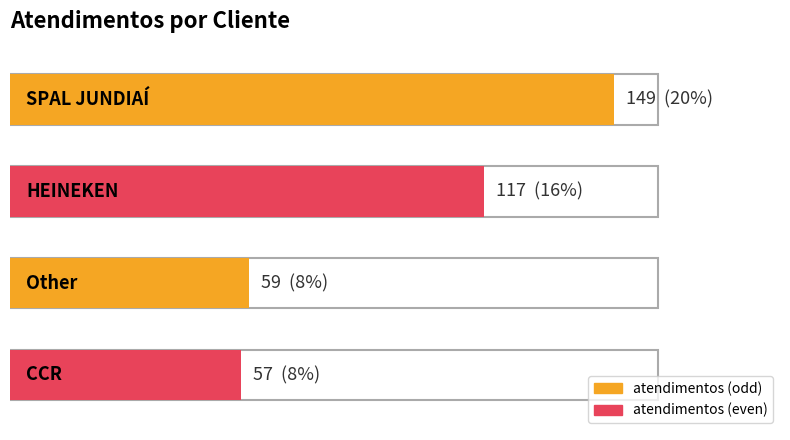

At which category does the chart reach its minimum across all series?

CCR